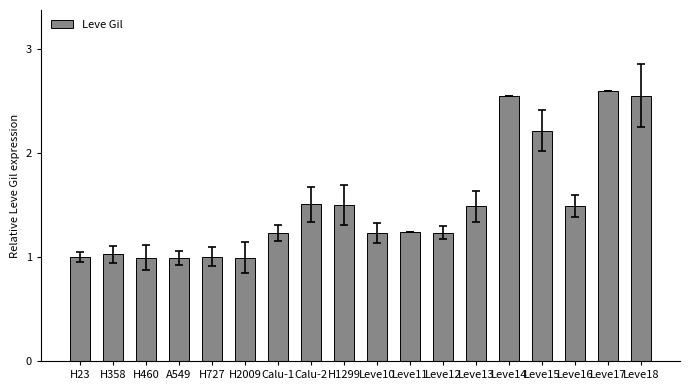

What is the difference between the maximum and second lowest values?

1.6